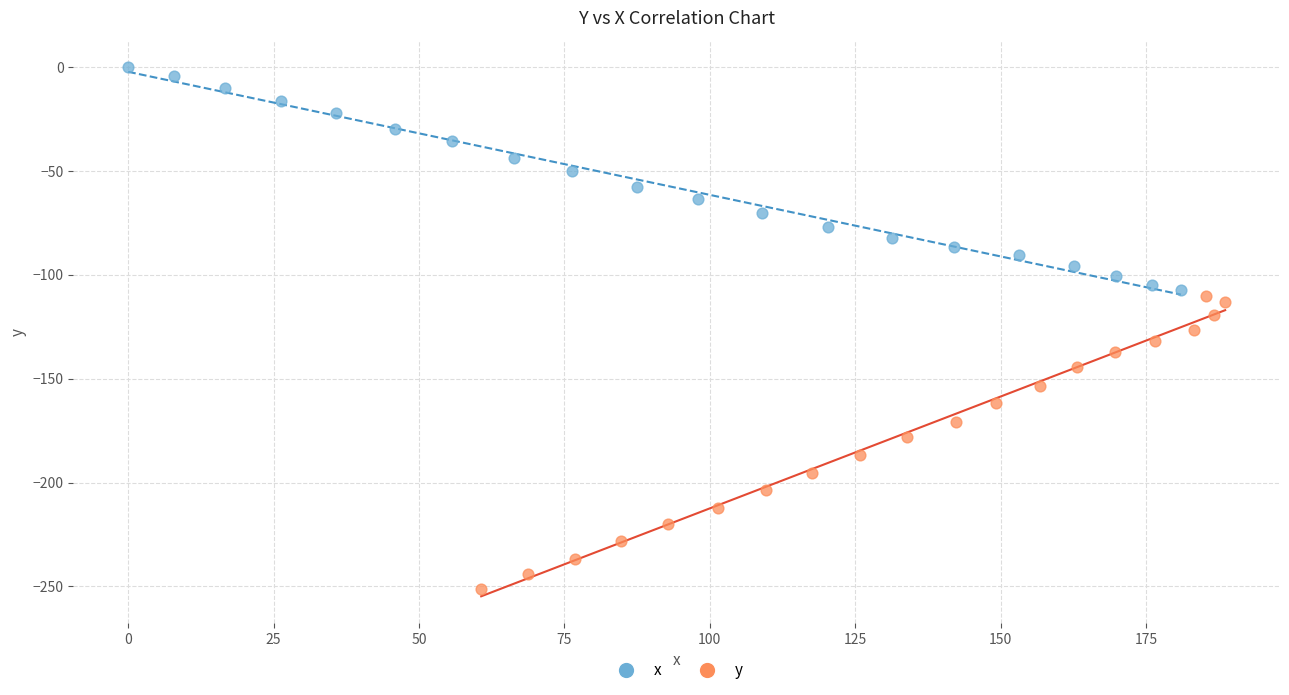

Which series contains the highest Y value?

x